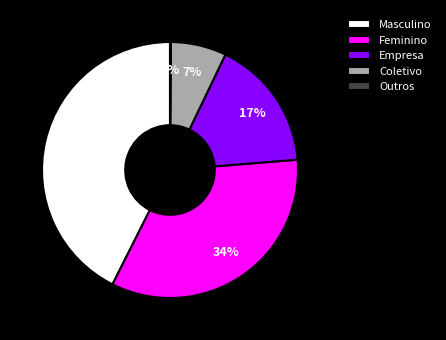

To the nearest percent, what is the difference between the Coletivo and Empresa slice percentages?

10%